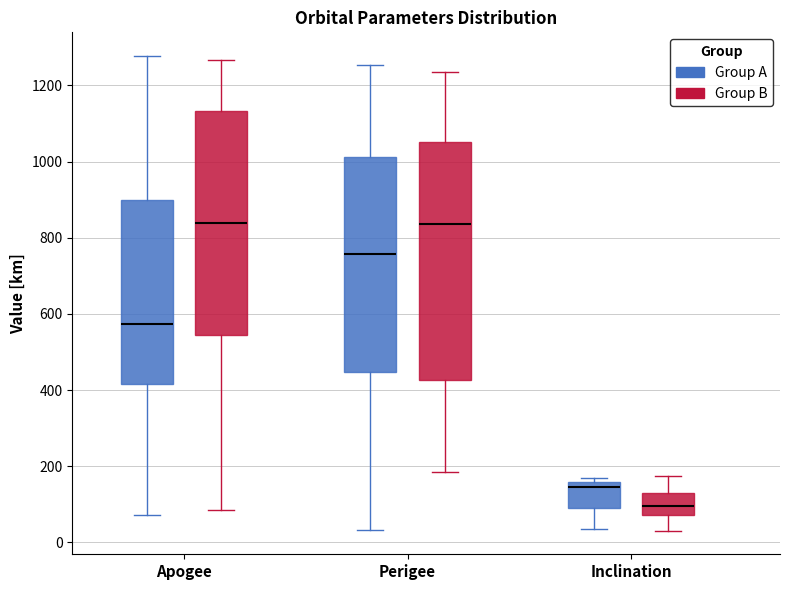

Reading left to right, transcribe this box plot: for each box, give where its median line is, the range the box spans, and where its two whiskers end, as read against the y-axis. The values are not printed on the chart, so give them approximately, as read against the axis.

Apogee (Group A): median 580, box 420 to 900, whiskers 80 to 1280
Apogee (Group B): median 840, box 540 to 1140, whiskers 80 to 1260
Perigee (Group A): median 760, box 440 to 1020, whiskers 40 to 1260
Perigee (Group B): median 840, box 420 to 1060, whiskers 180 to 1240
Inclination (Group A): median 140, box 100 to 160, whiskers 40 to 180
Inclination (Group B): median 100, box 80 to 140, whiskers 40 to 180